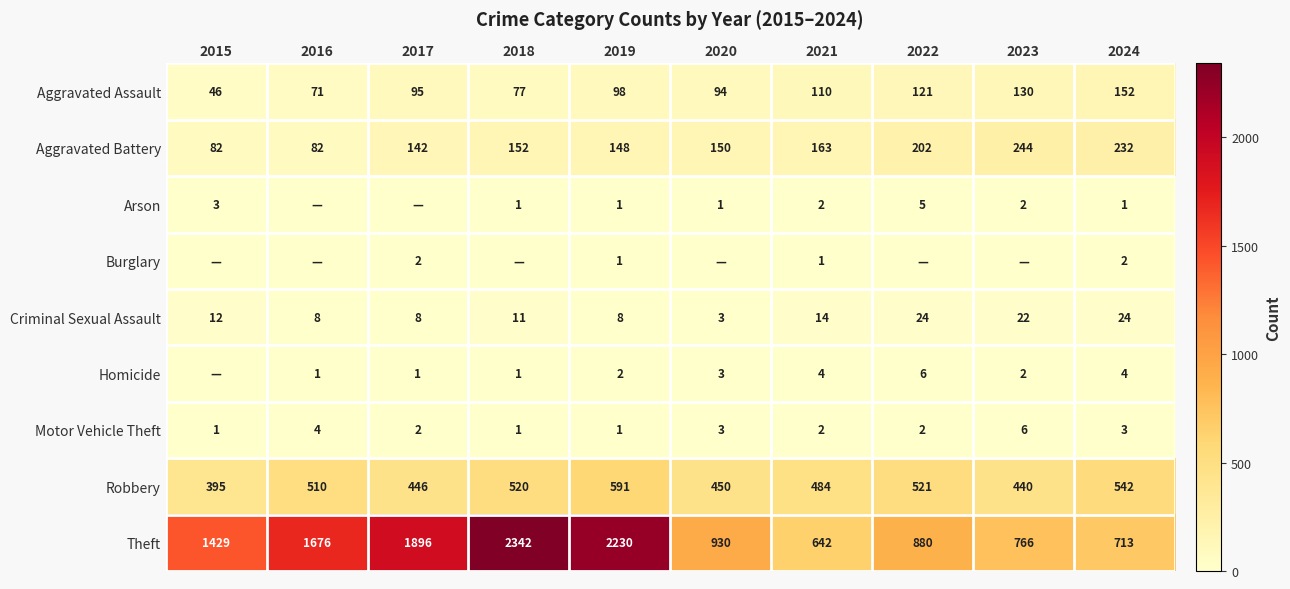

Where does the Motor Vehicle Theft series first go above 2?

2016